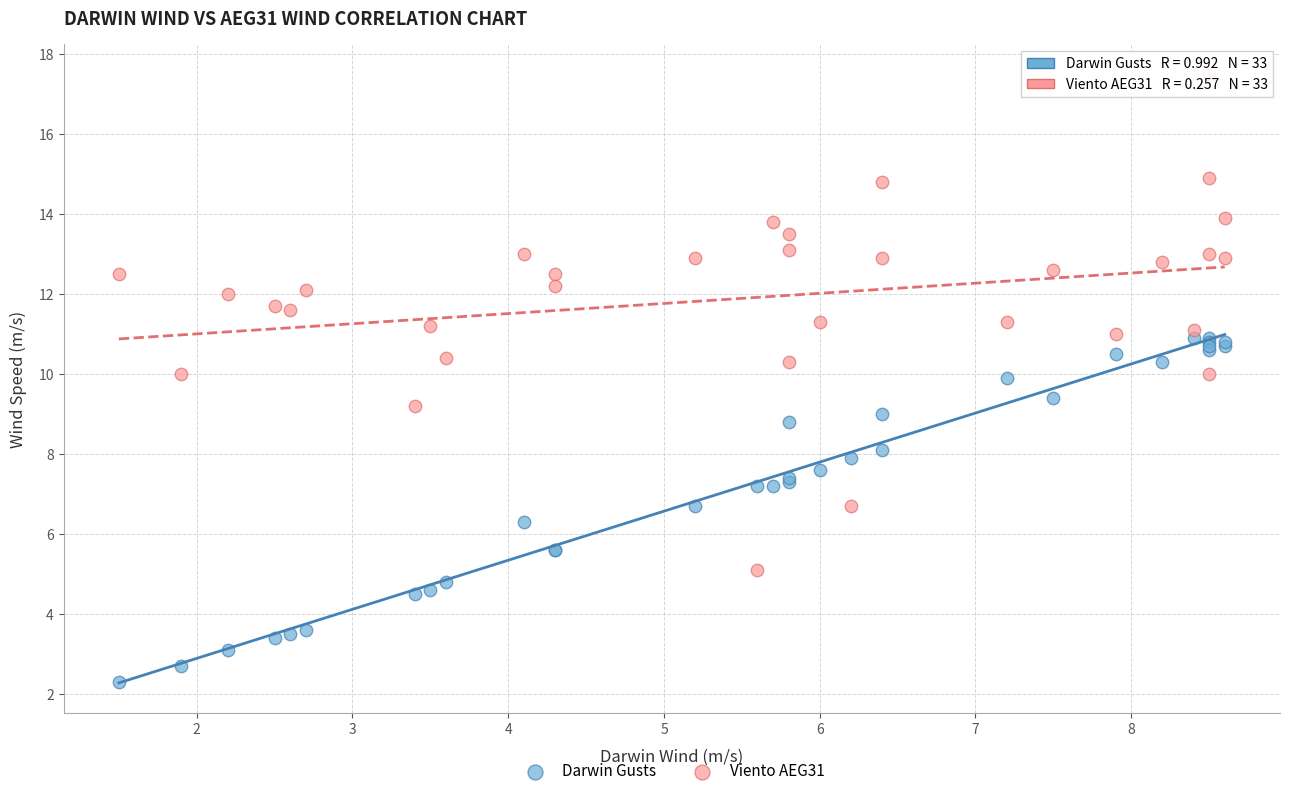

Which series contains the highest Y value?

Viento AEG31